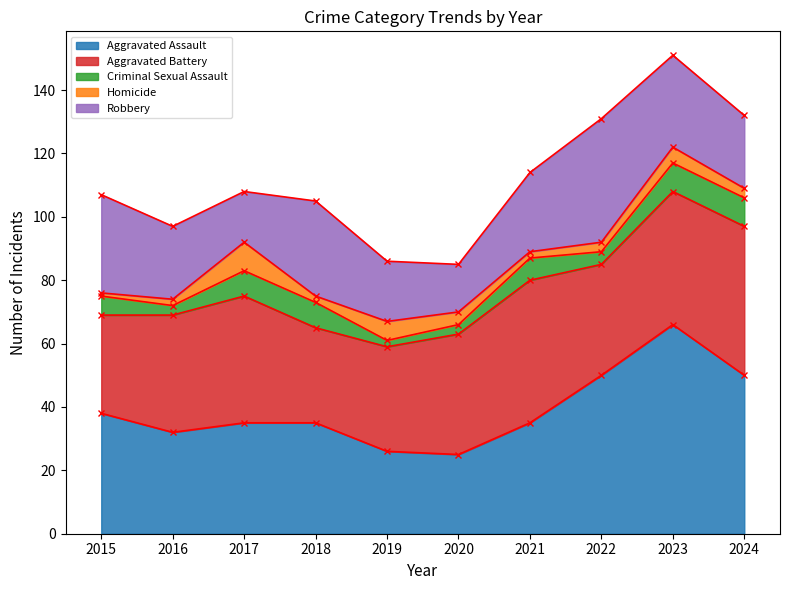

List the series in order of their peak value, highest first.

Aggravated Assault, Aggravated Battery, Robbery, Criminal Sexual Assault, Homicide